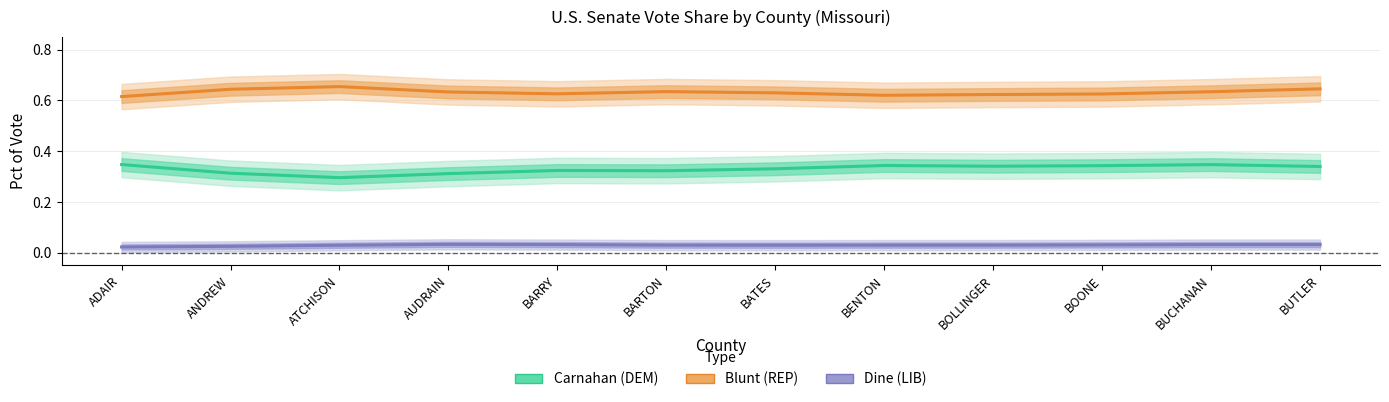

At which label does Blunt (REP) reach its peak?

ATCHISON